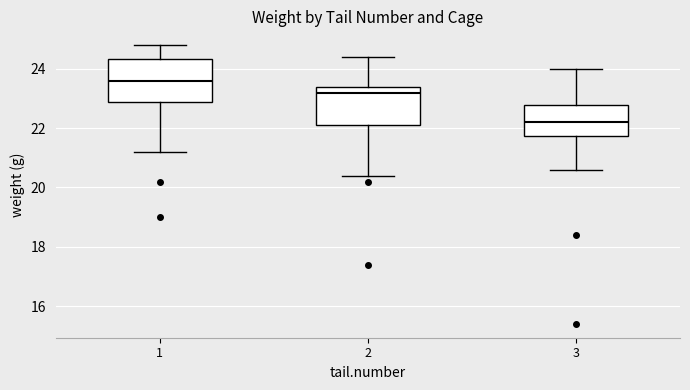

Which box has the lowest median line?

3